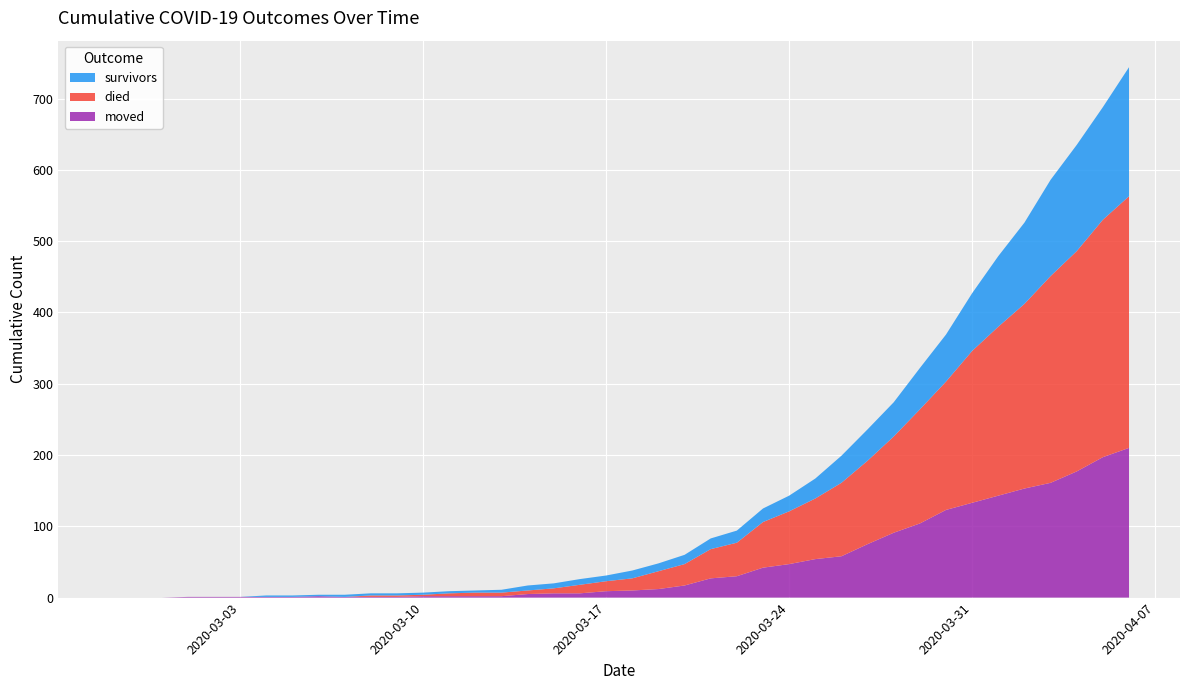

Reading right to left, list all the values displayed in this chart.

survivors: 181	158	149	135	114	99	81	66	58	48	44	38	28	22	19	17	15	13	11	11	8	8	7	7	4	3	3	3	3	3	3	2	2	2	0	0	0	0	0	0
died: 353	333	309	290	259	237	213	180	160	135	117	103	85	74	64	47	41	30	25	17	14	12	7	5	5	5	4	2	2	2	0	0	0	0	0	0	0	0	0	0
moved: 210	197	177	161	153	143	133	123	104	91	75	58	54	47	42	30	27	17	12	10	9	6	6	5	2	2	2	2	1	1	1	2	1	1	1	1	1	0	0	0